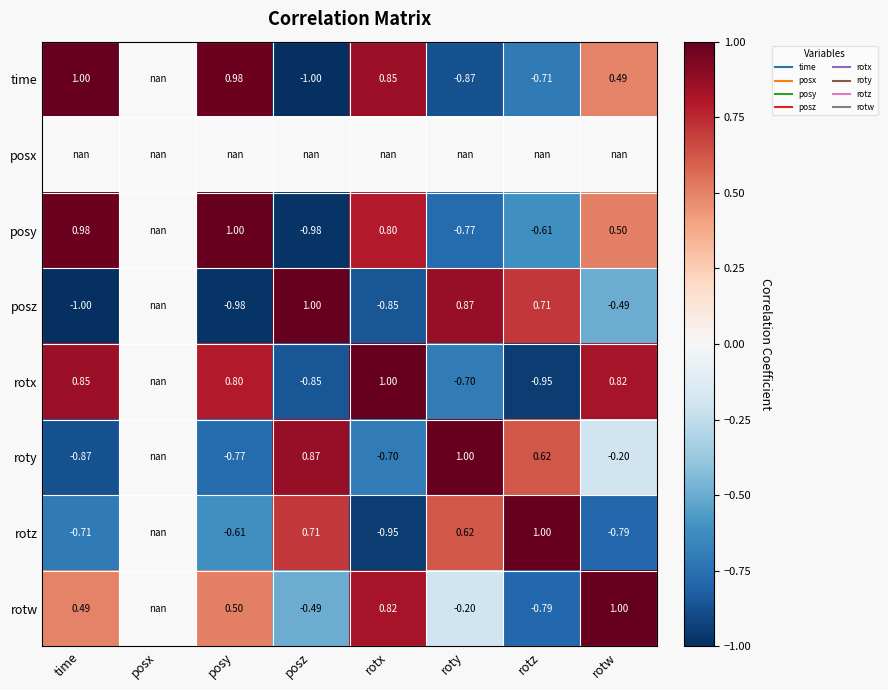

Rank the categories by rotw value from highest to lowest.

posx, rotw, rotx, posy, time, roty, posz, rotz